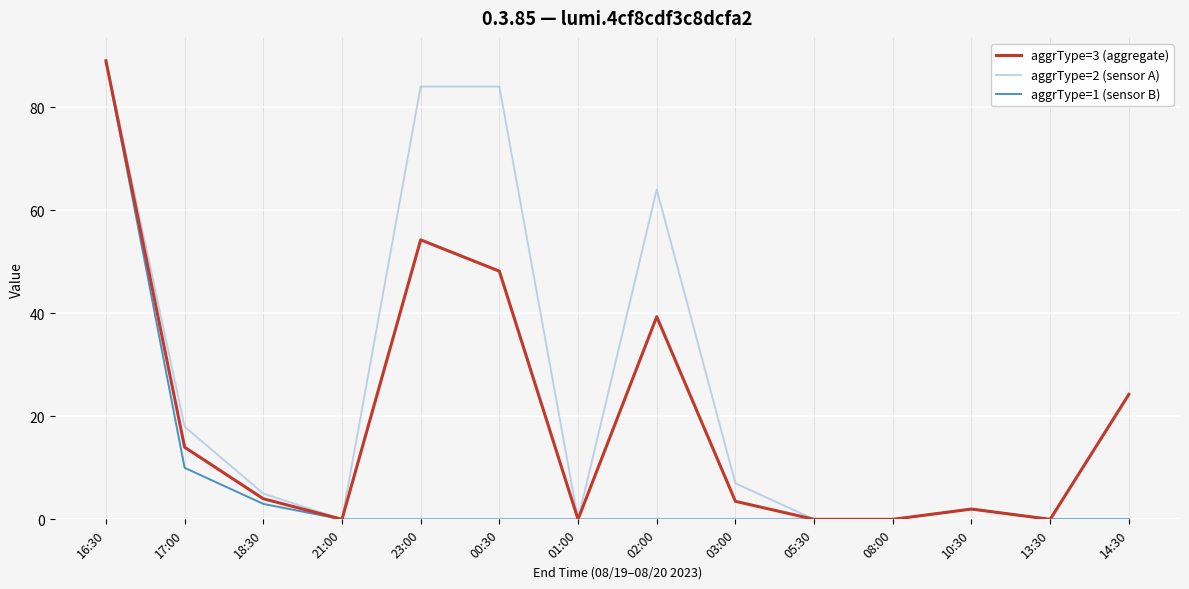

List the series in order of their overall mean, highest first.

aggrType=2 (sensor A), aggrType=3 (aggregate), aggrType=1 (sensor B)